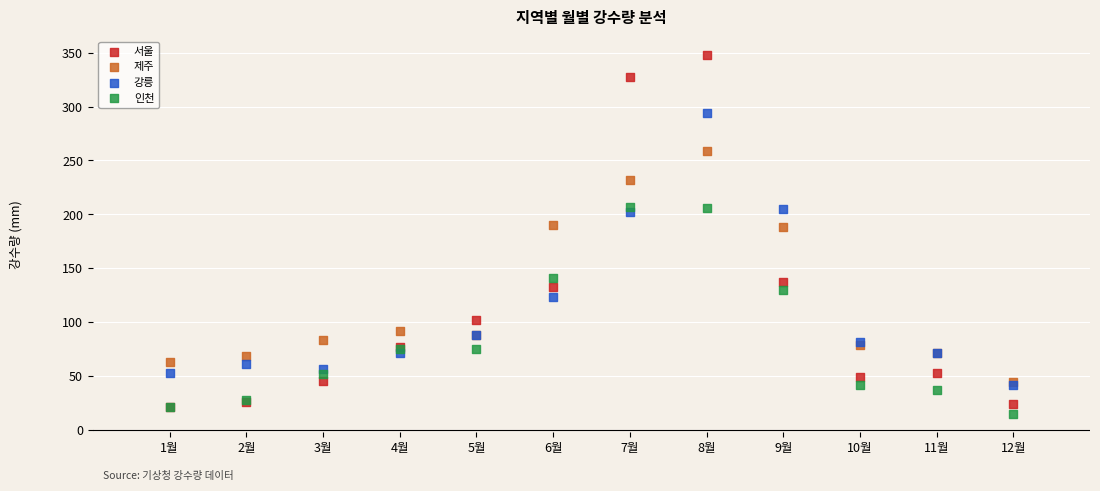

Which series has the largest Y range (max minus min)?

서울